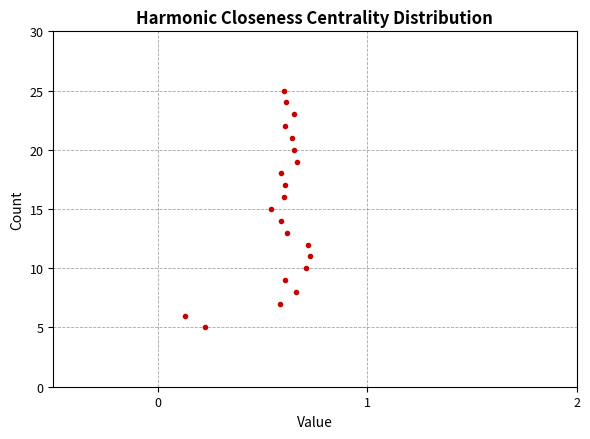

What is the range of Y values (max minus min)?

20